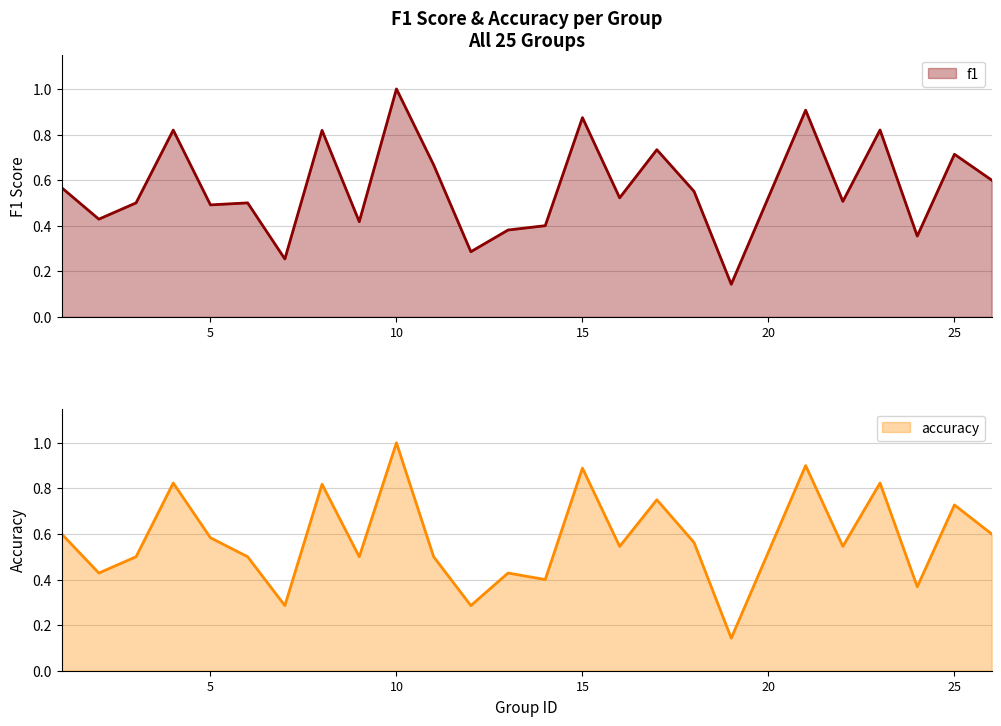

List the series in order of their peak value, lowest first.

f1, accuracy